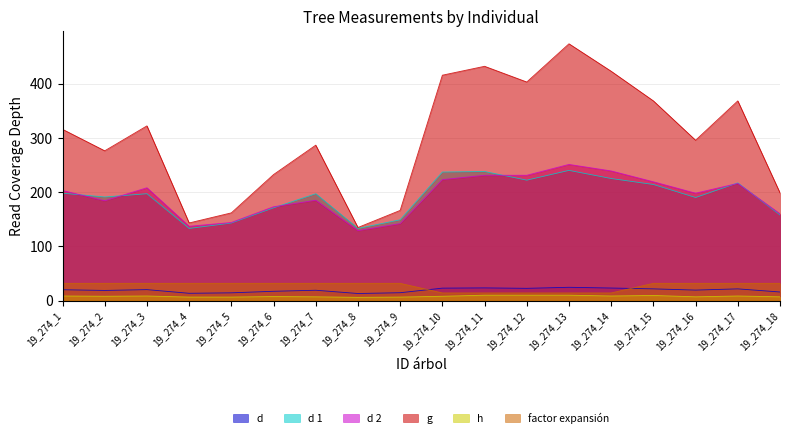

True or false: d 2 and g intersect in this chart.

False